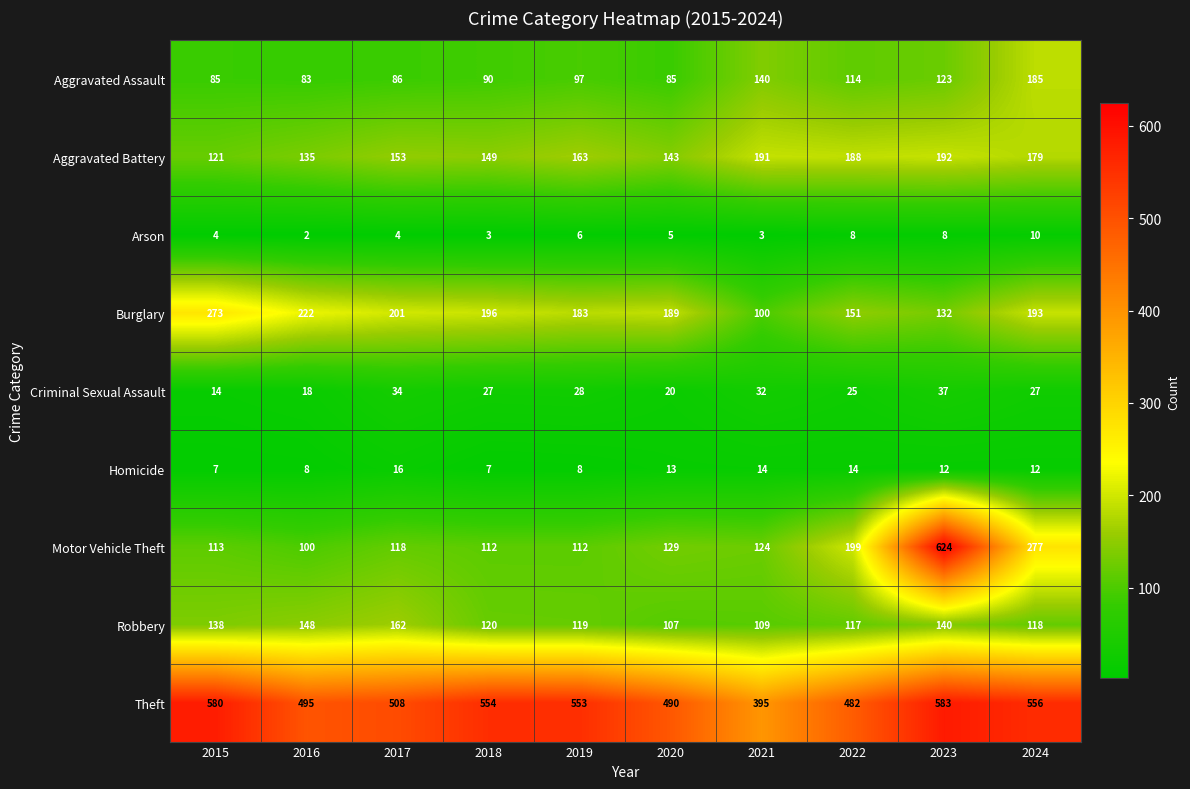

Between 2020 and 2022, which series saw the biggest shift?

Motor Vehicle Theft